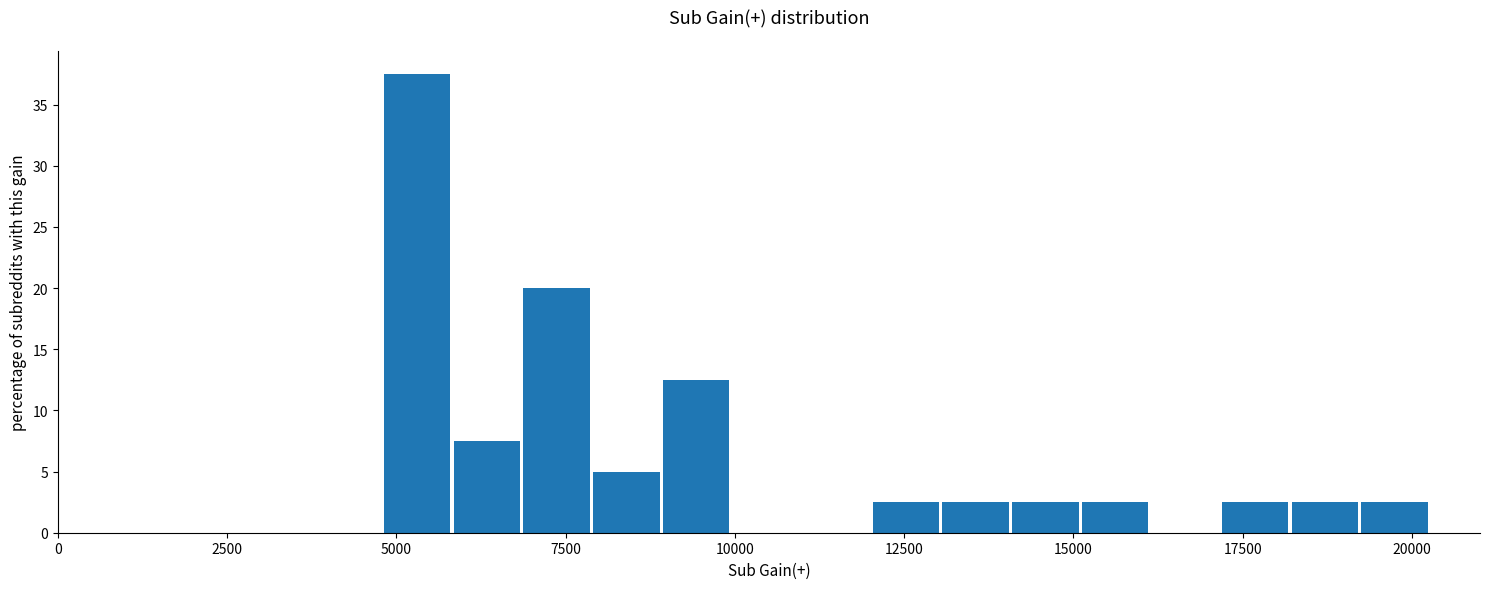

Around what value on the x-axis is the tallest bar? Give the approximate position of its centre, as read against the axis.

5500